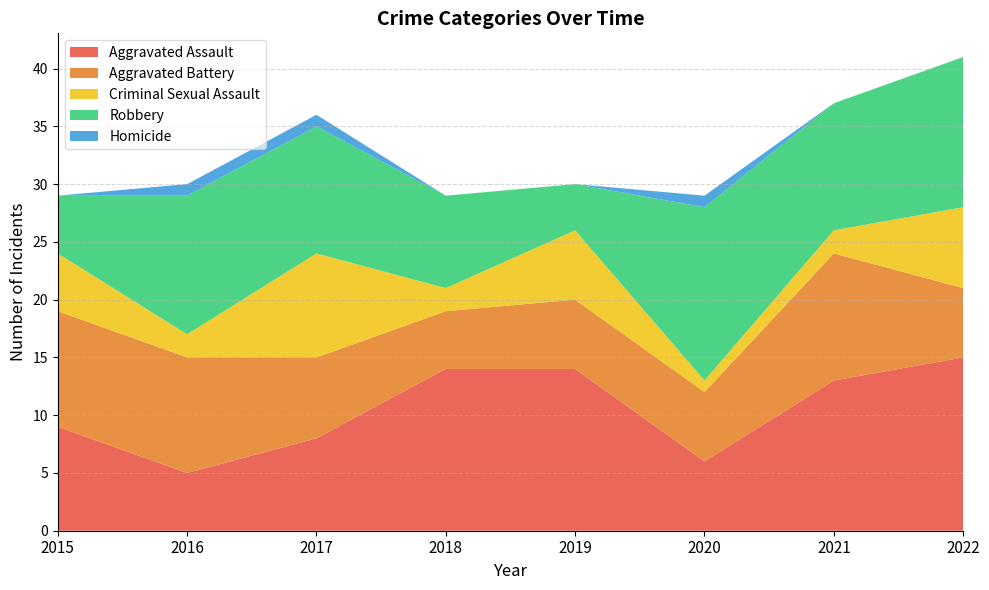

Reading right to left, what are all the values shown in this chart?

Aggravated Assault: 15	13	6	14	14	8	5	9
Aggravated Battery: 6	11	6	6	5	7	10	10
Criminal Sexual Assault: 7	2	1	6	2	9	2	5
Robbery: 13	11	15	4	8	11	12	5
Homicide: 0	0	1	0	0	1	1	0